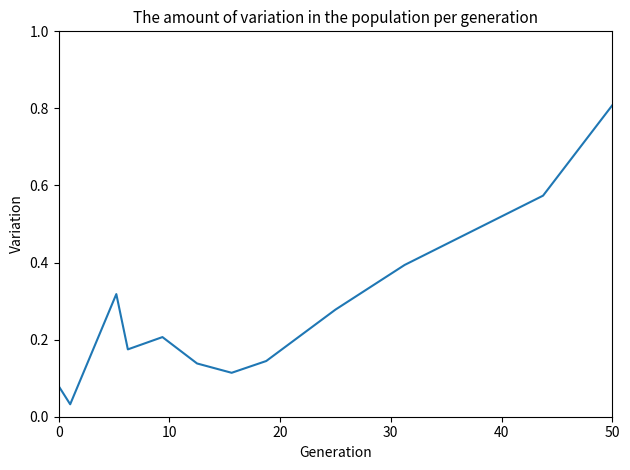

What is the greatest value displayed?

0.8